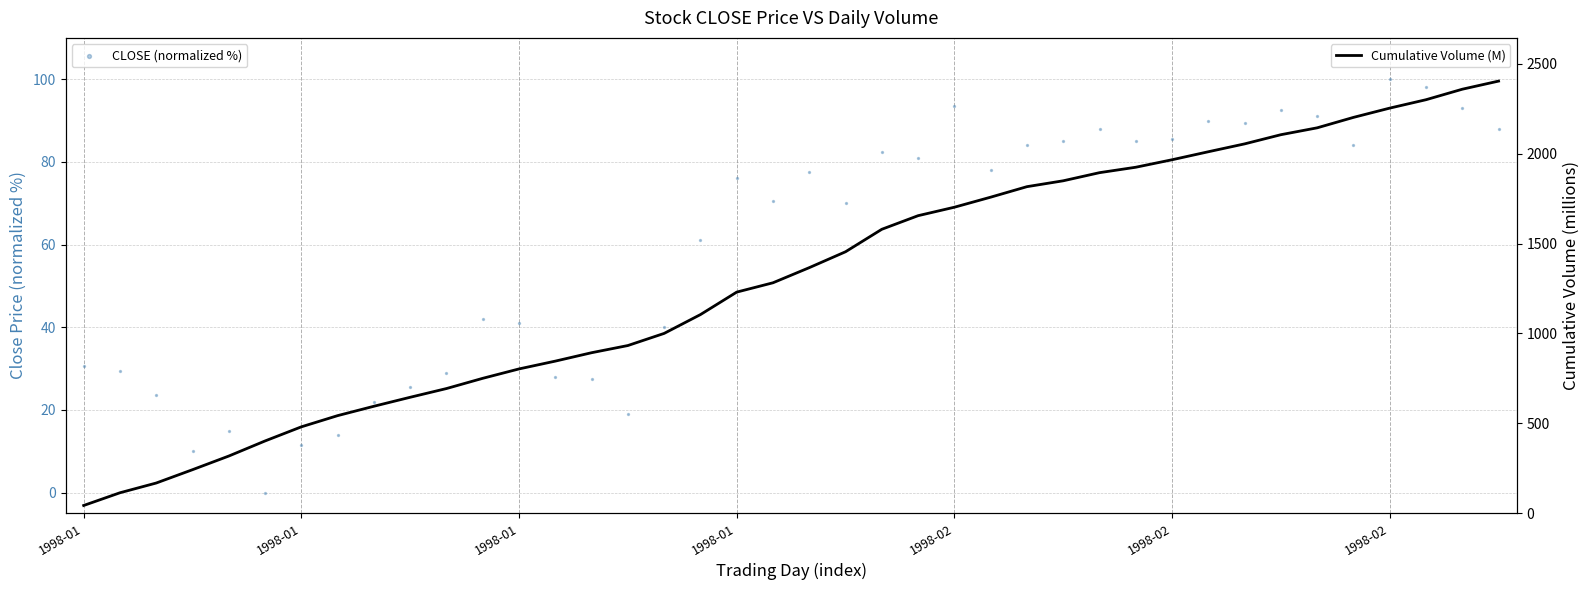

What is the total value across all series at 15?

951.9